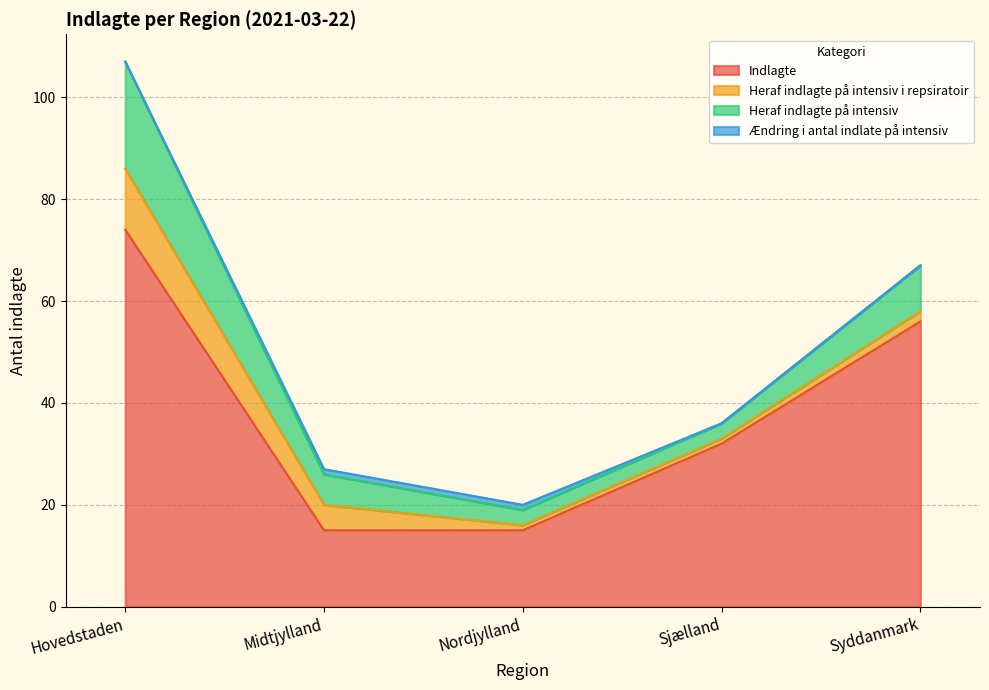

What are all the series names shown in the legend?

Indlagte, Heraf indlagte på intensiv i repsiratoir, Heraf indlagte på intensiv, Ændring i antal indlate på intensiv